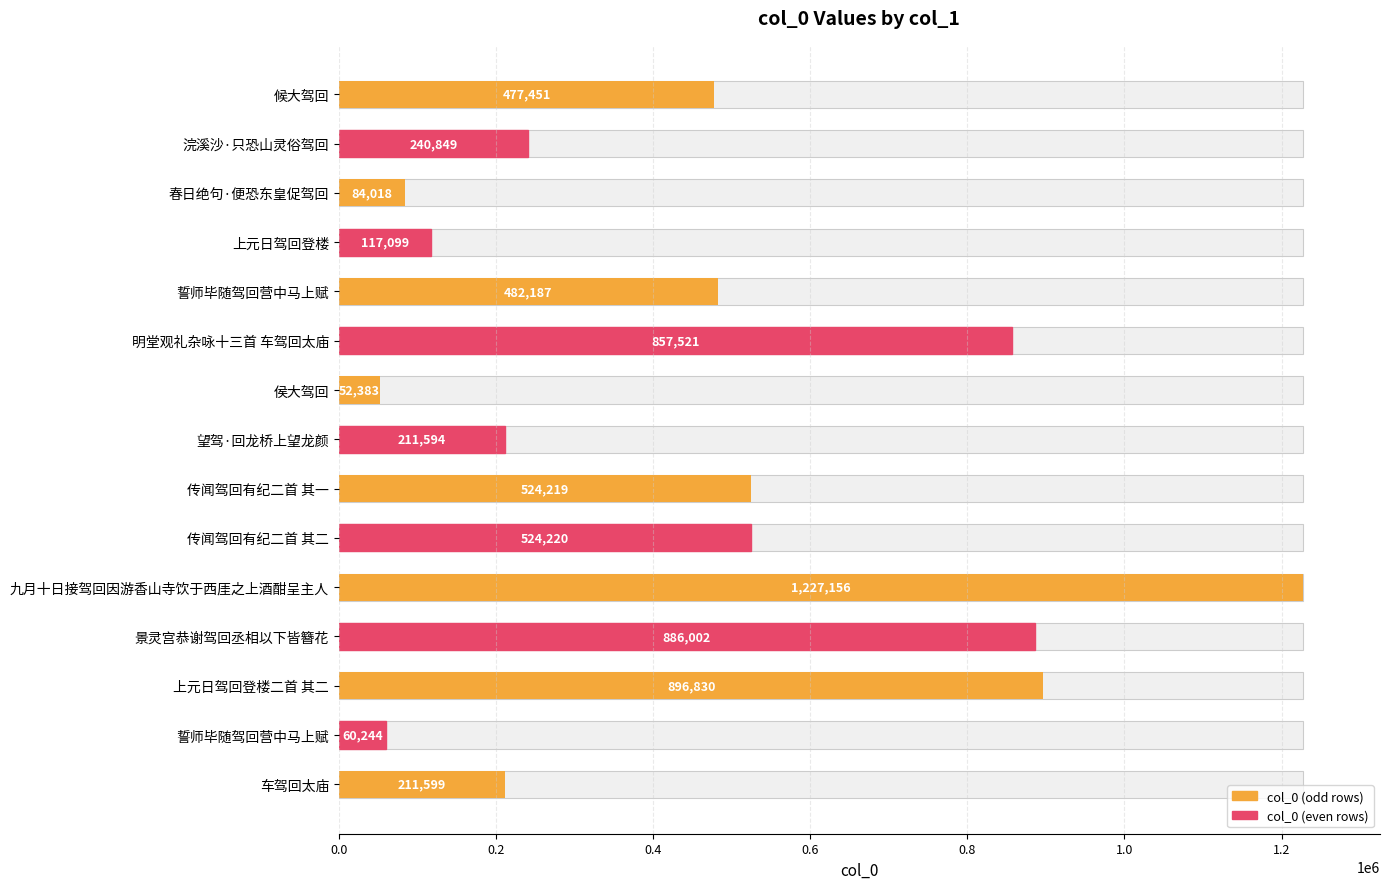

What is the value of the 13th bar from the left?

896830